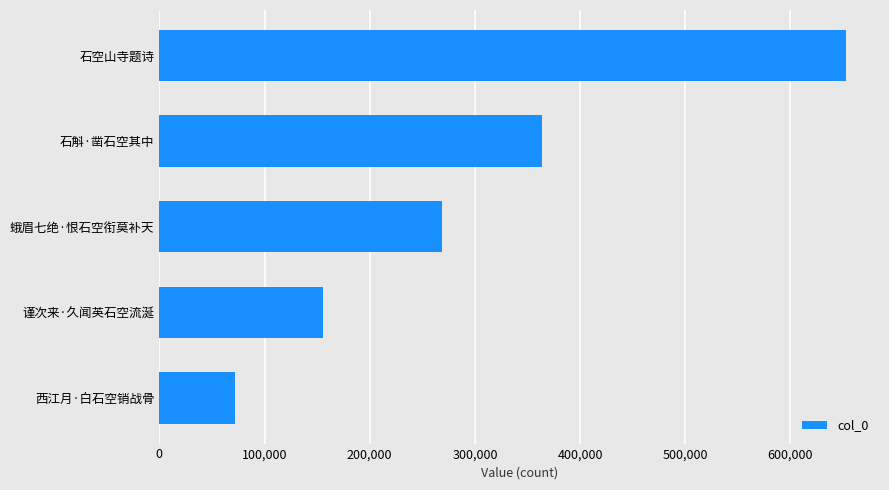

How many data points are less than 269143?

2